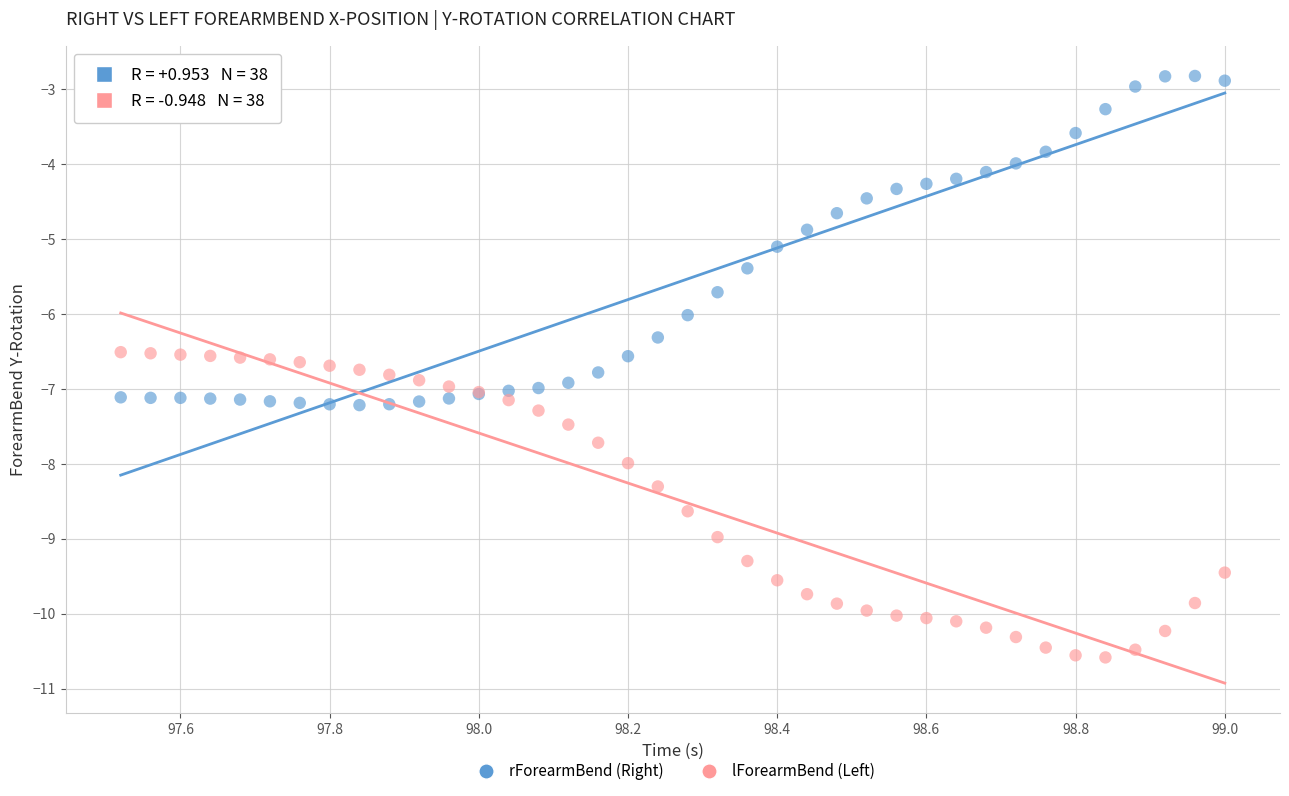

What is the X range (max minus min) for the scatter plot?

1.5